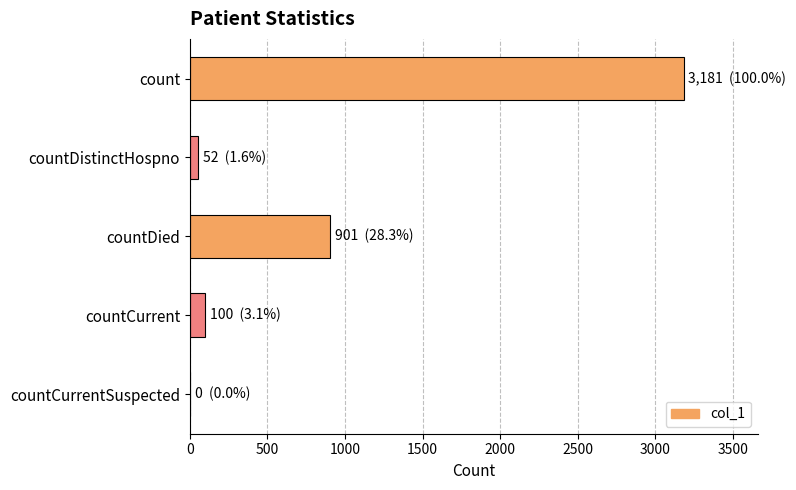

What is the sum of all values?

4234